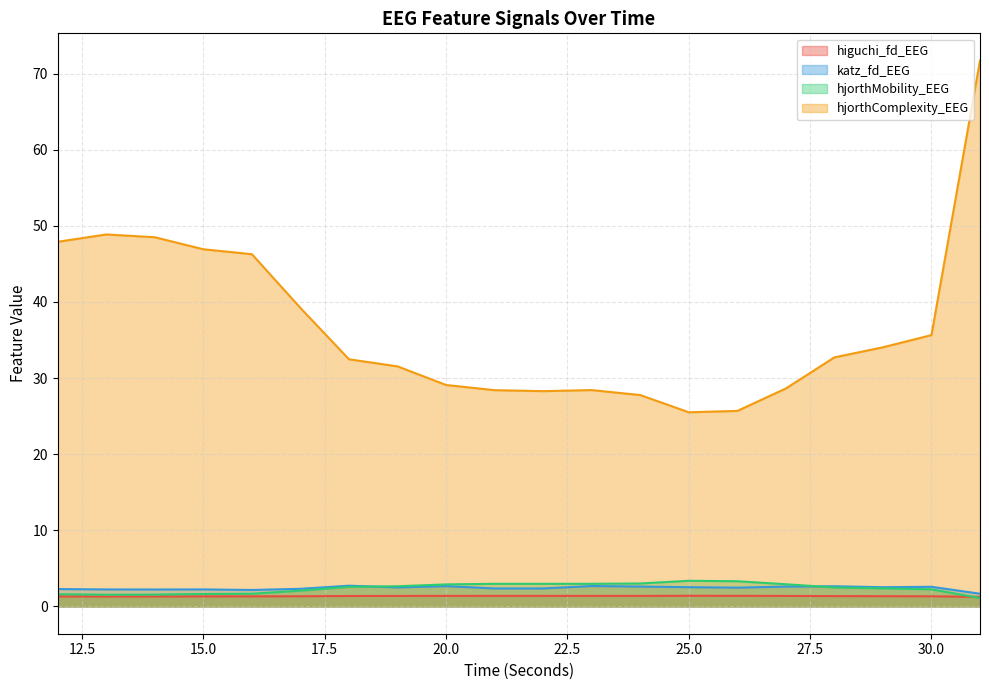

What is the difference between the maximum and minimum values in the katz_fd_EEG series?

1.1